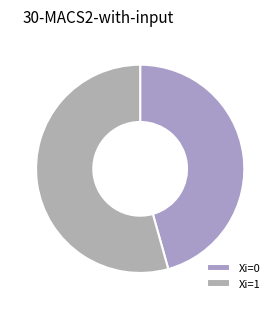

Which category has the smallest portion of the pie?

Xi=0